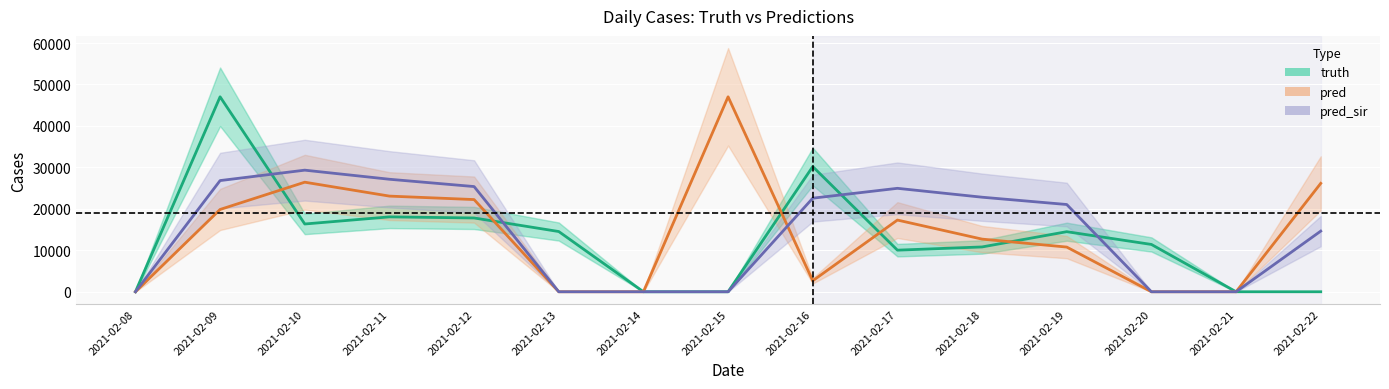

How many times do truth and pred_sir cross each other?

4